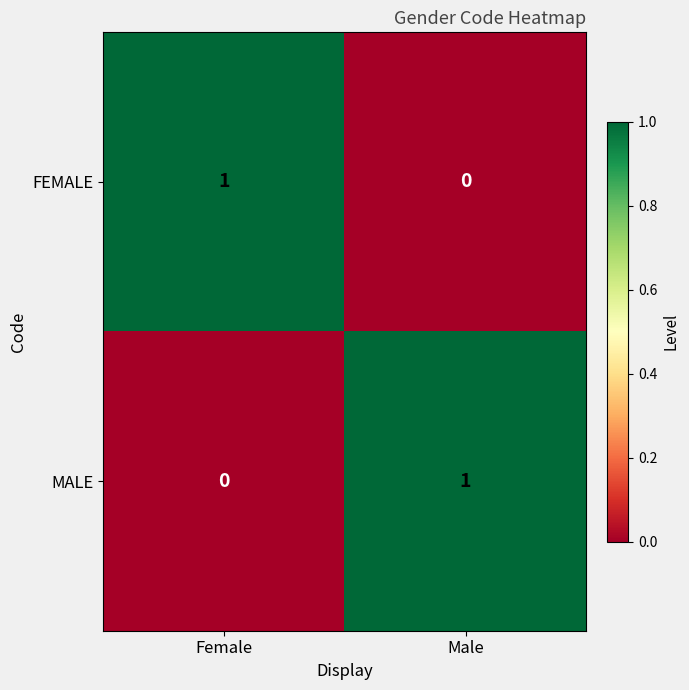

True or false: FEMALE has a value of 0 at Male.

True